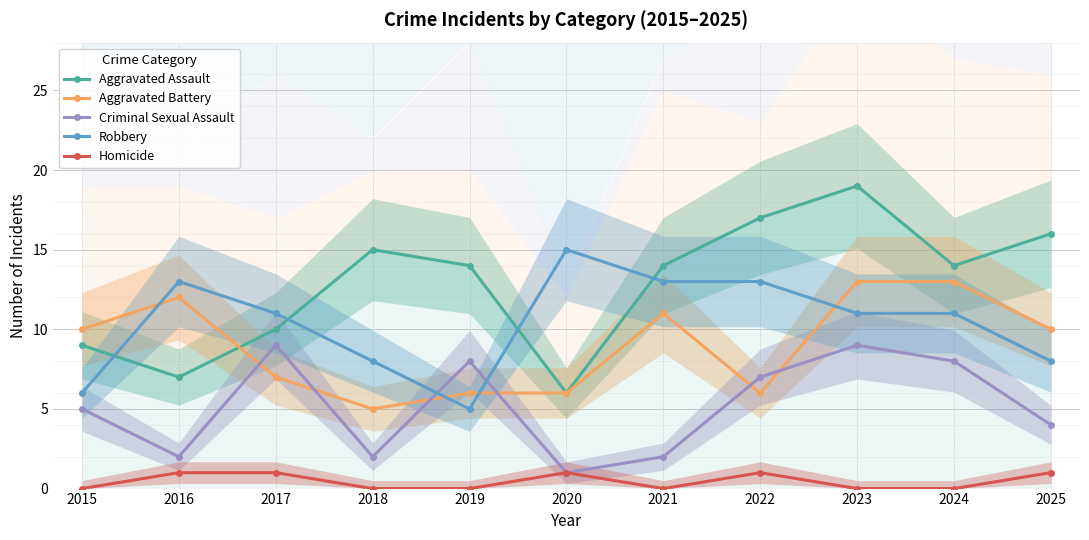

What is the difference between the Robbery values at 2016 and 2019?

8